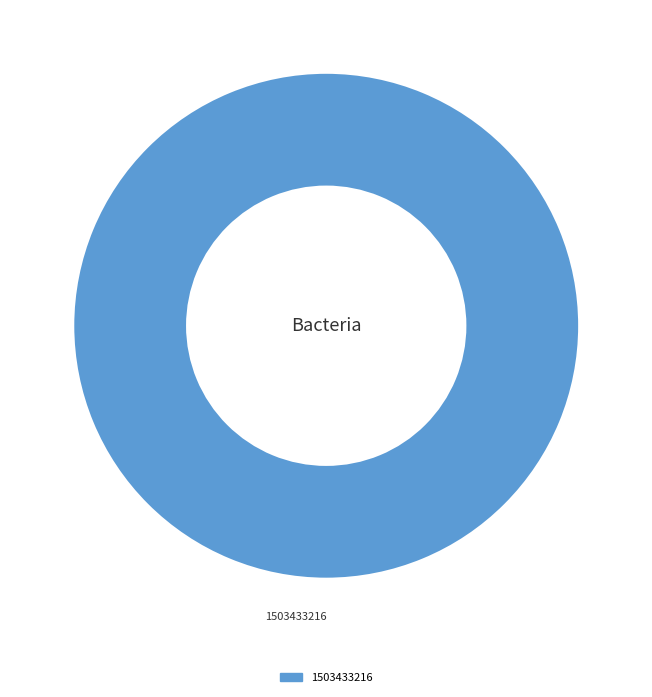

How many segments does this pie chart have?

1